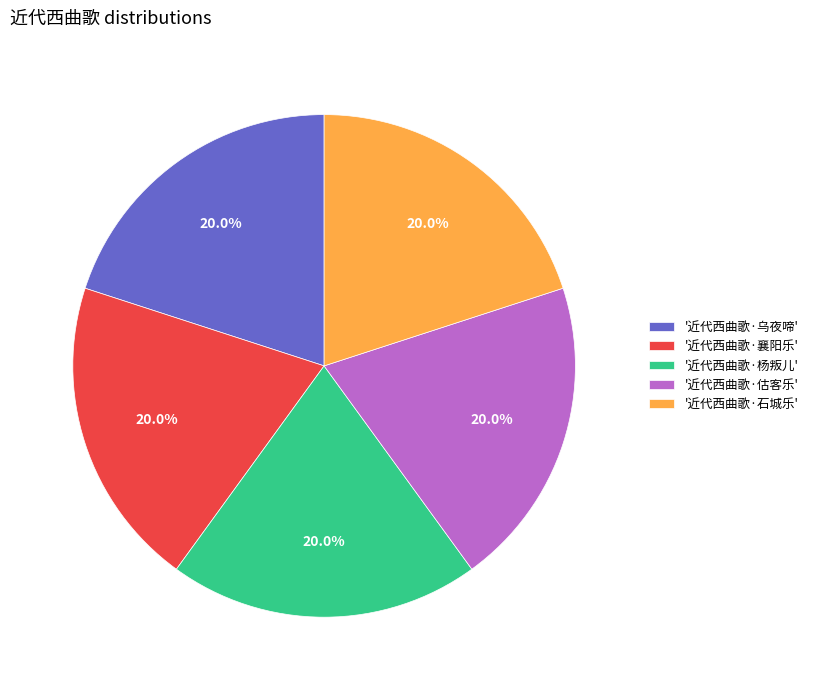

Approximately how many times larger is the value at '近代西曲歌·估客乐' compared to '近代西曲歌·乌夜啼'?

1.0